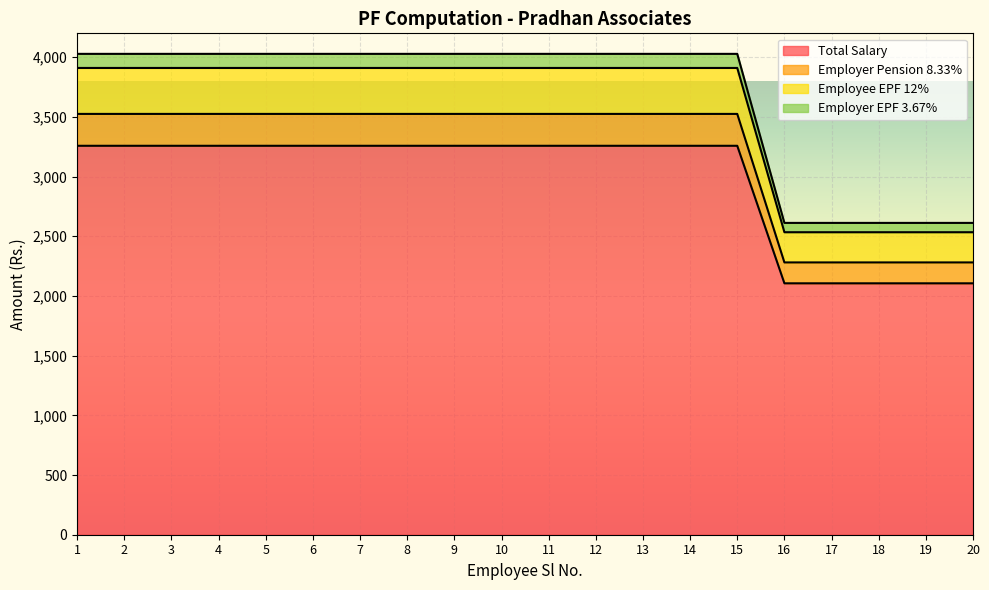

True or false: Total Salary has a value of 5321 at 11.

False